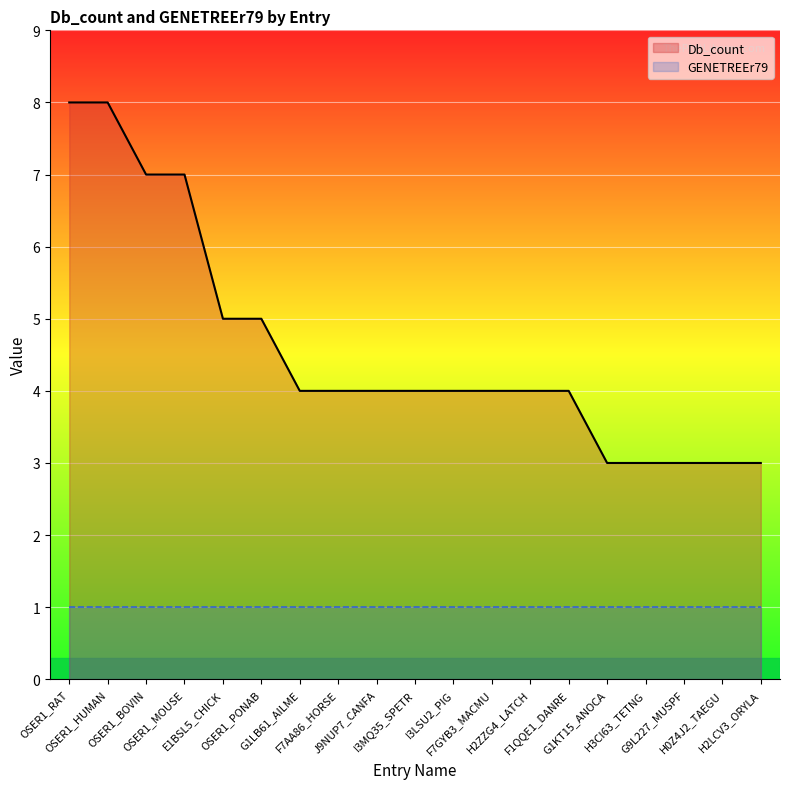

The Db_count series shows 1 at H3CI63_TETNG. True or false?

False